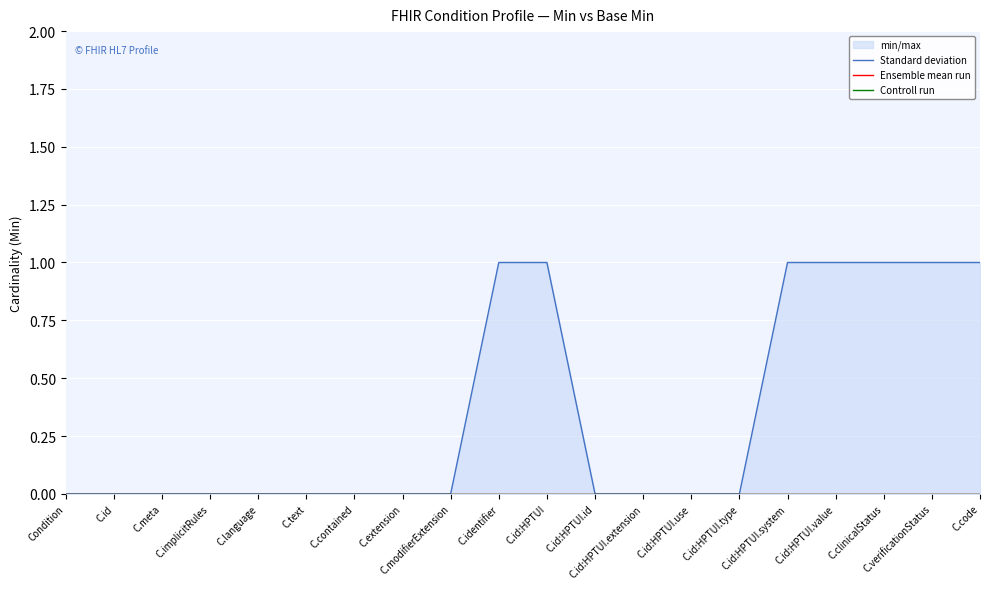

List the labels in order of Controll run value, largest first.

Condition, C.id, C.meta, C.implicitRules, C.language, C.text, C.contained, C.extension, C.modifierExtension, C.identifier, C.id:HPTUI, C.id:HPTUI.id, C.id:HPTUI.extension, C.id:HPTUI.use, C.id:HPTUI.type, C.id:HPTUI.system, C.id:HPTUI.value, C.clinicalStatus, C.verificationStatus, C.code